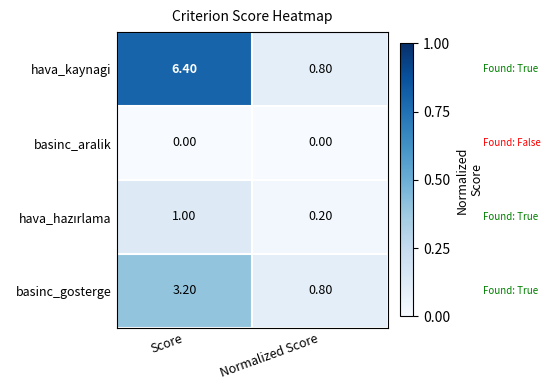

Which series has the largest total across all categories?

hava_kaynagi